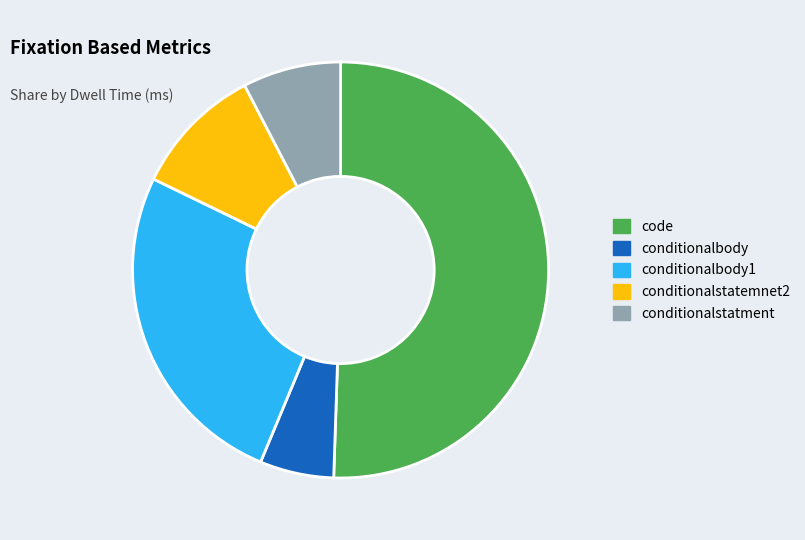

Does any single category account for the majority?

Yes